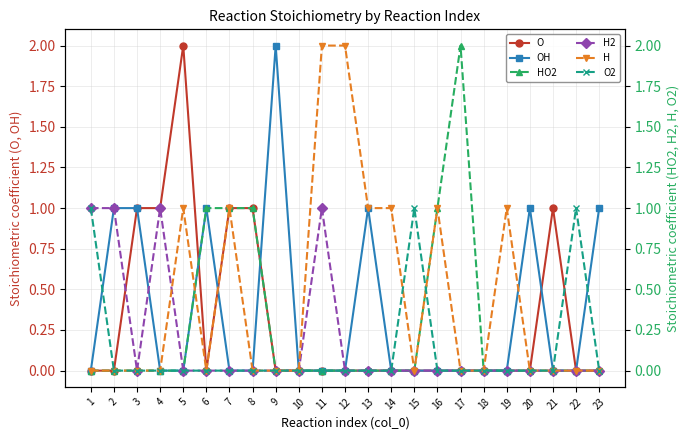

List the series in order of their peak value, highest first.

O, OH, HO2, H, H2, O2